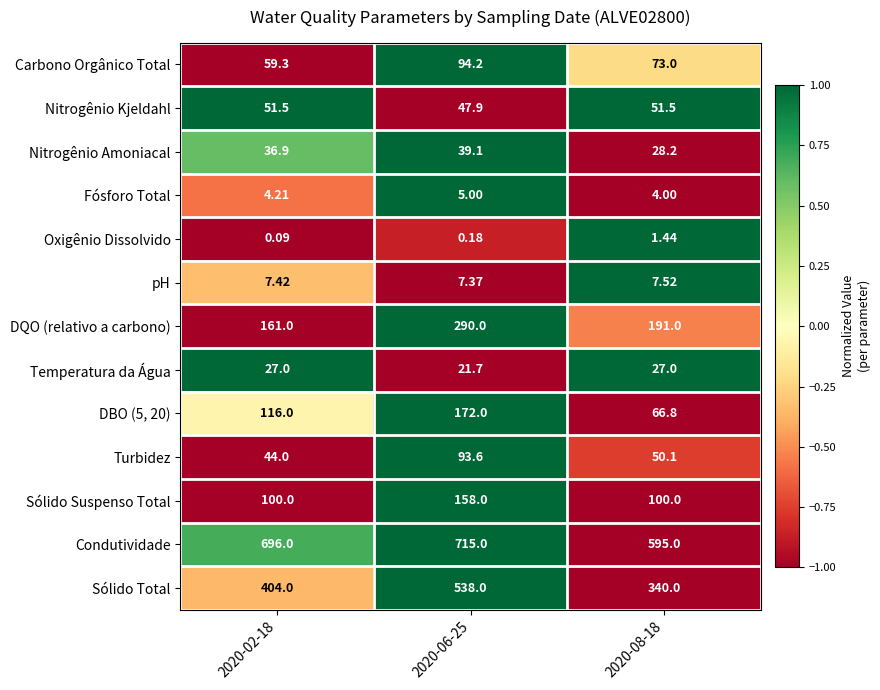

Which series has the largest total across all categories?

Condutividade